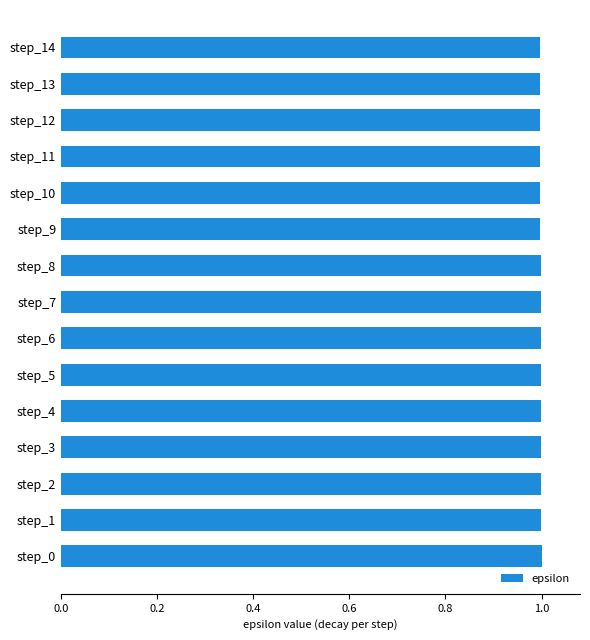

Reading bottom to top, list all the values displayed in this chart.

step_0=1.0	step_1=1.0	step_2=1.0	step_3=1.0	step_4=1.0	step_5=1.0	step_6=1.0	step_7=1.0	step_8=1.0	step_9=1.0	step_10=1.0	step_11=1.0	step_12=1.0	step_13=1.0	step_14=1.0